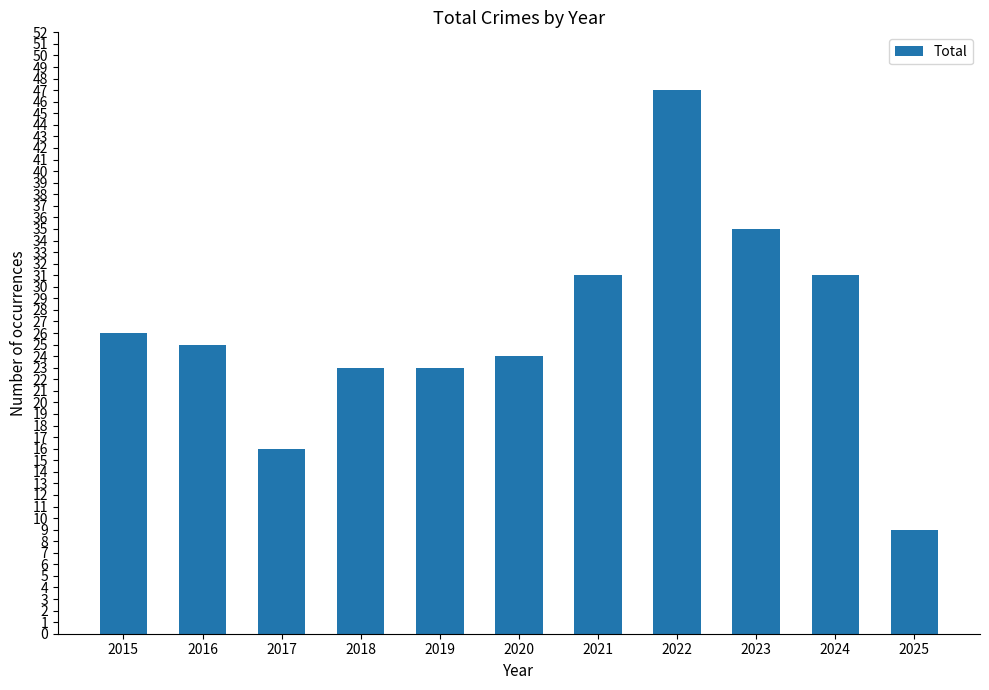

What is the value of the 3rd bar from the left?

16